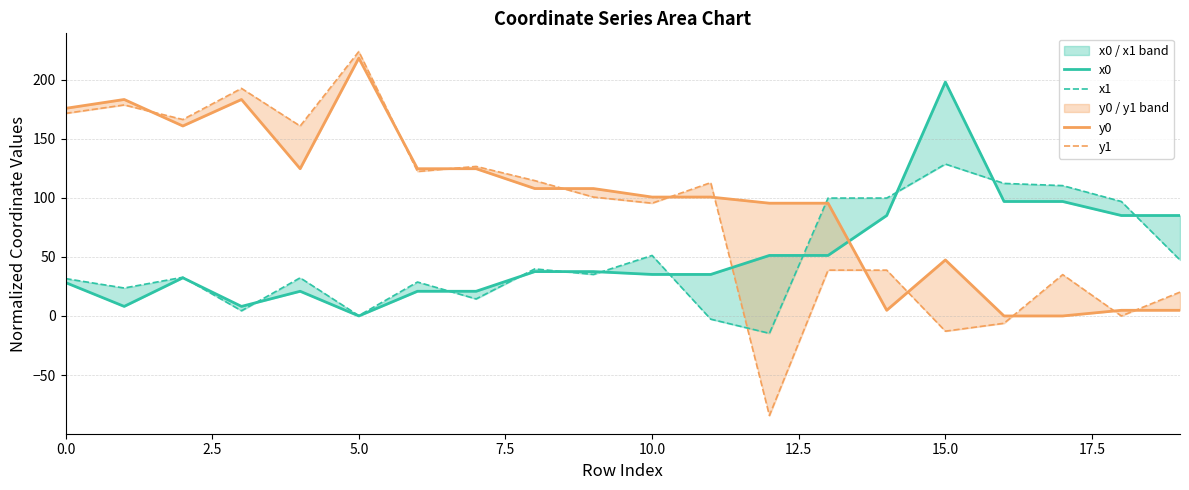

How many series are shown in this chart?

4